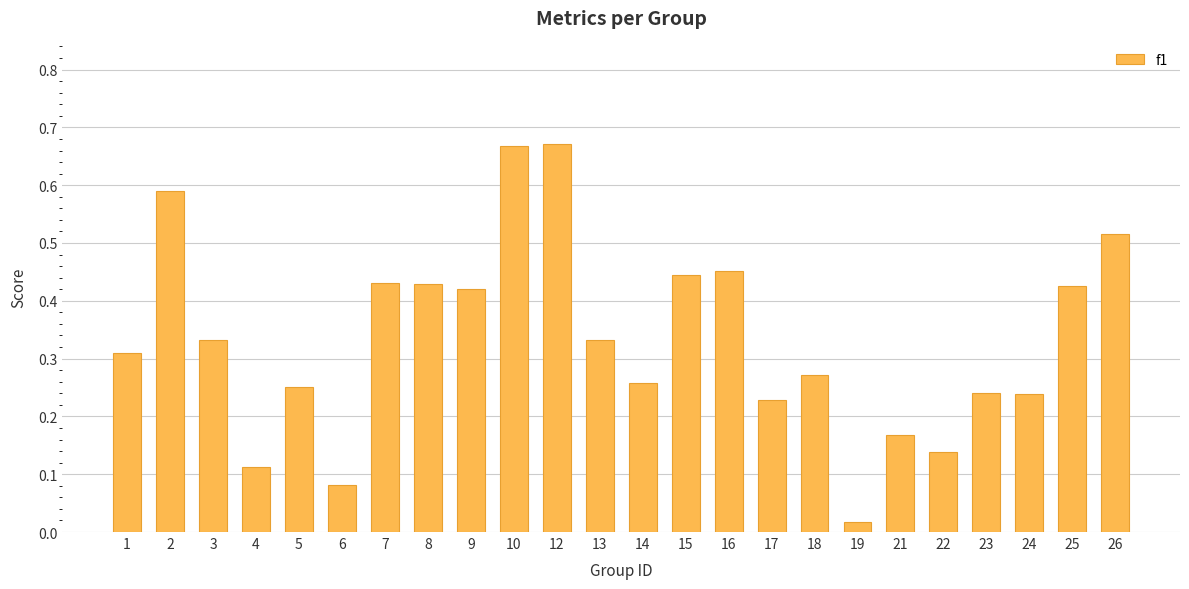

At which label is the value closest to 0?

19